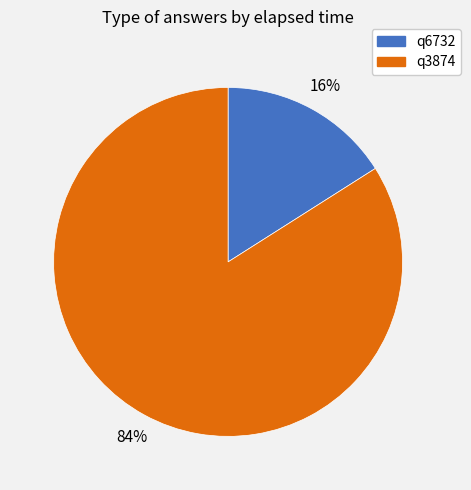

What is the largest slice in the pie chart?

q3874